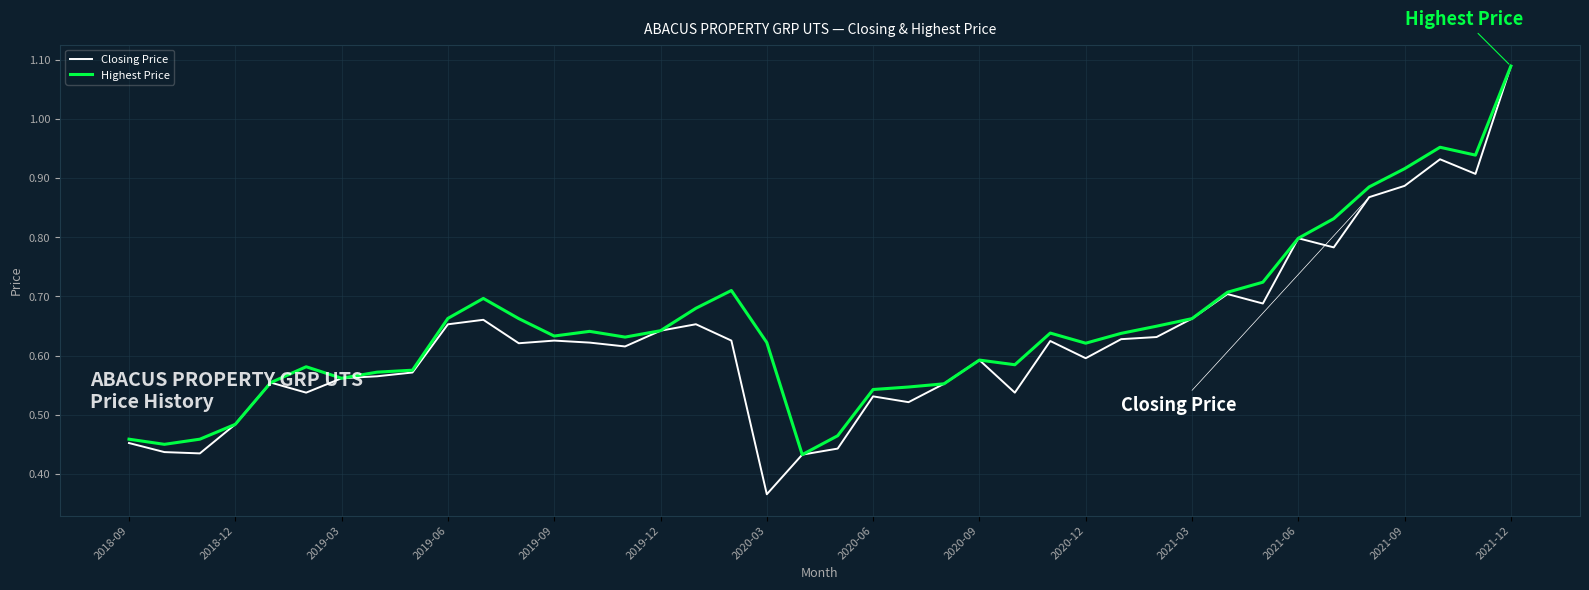

True or false: Highest Price has more than 1 interior local peaks.

True